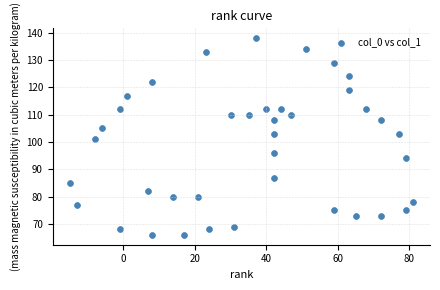

What is the range of X values (max minus min)?

96